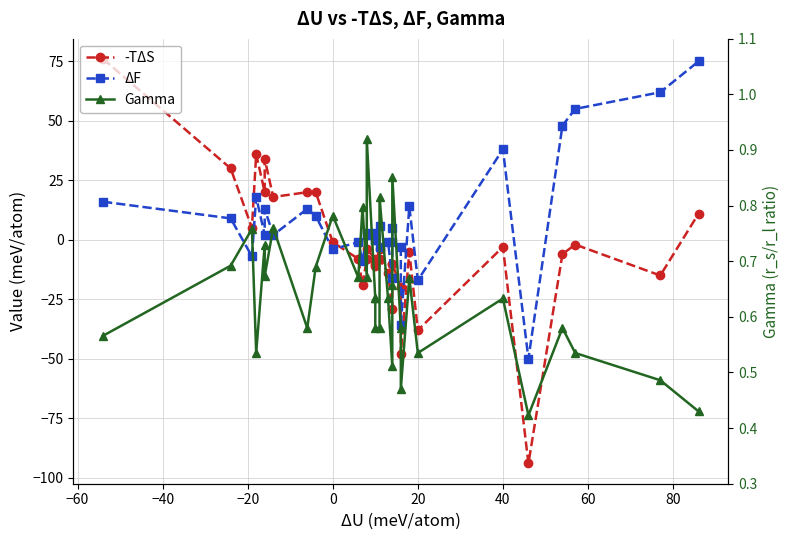

What is the difference between the second highest and second lowest values in the ΔF series?

98.0